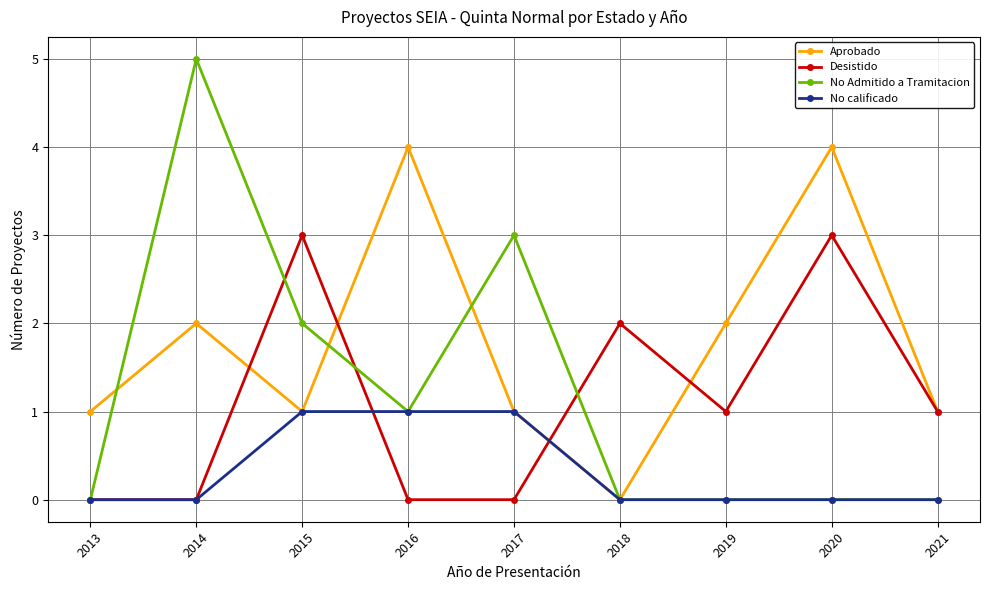

Rank the series by their maximum value, from highest to lowest.

No Admitido a Tramitacion, Aprobado, Desistido, No calificado